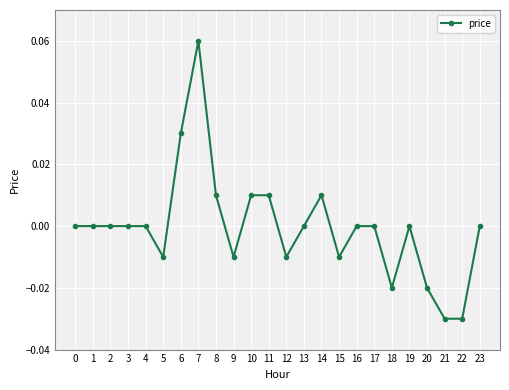

Is it true that the value at 5 is -0.0?

True